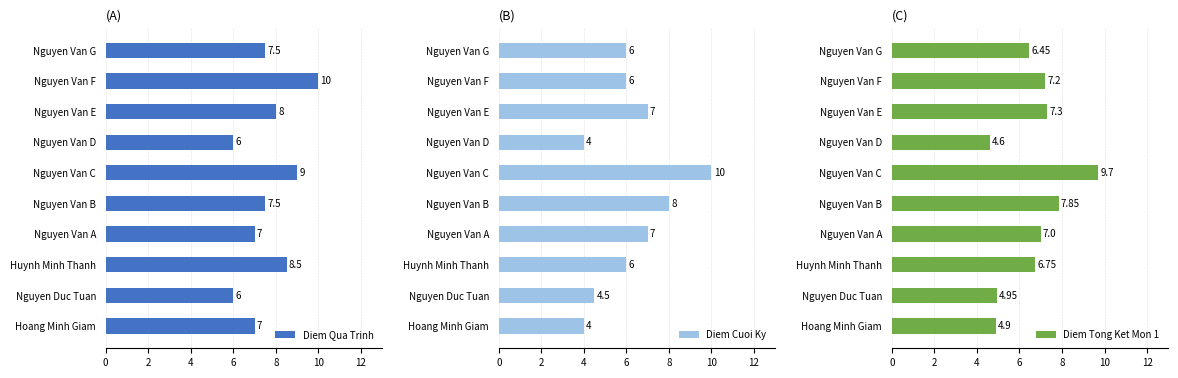

Count the number of data series in this chart.

3